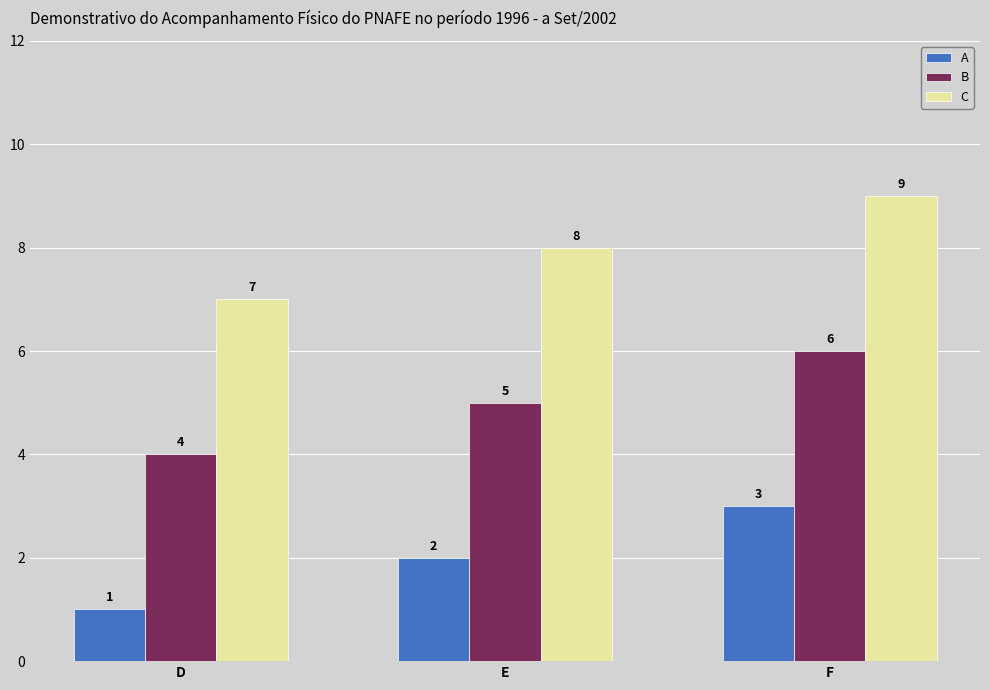

What is the minimum value for A?

1